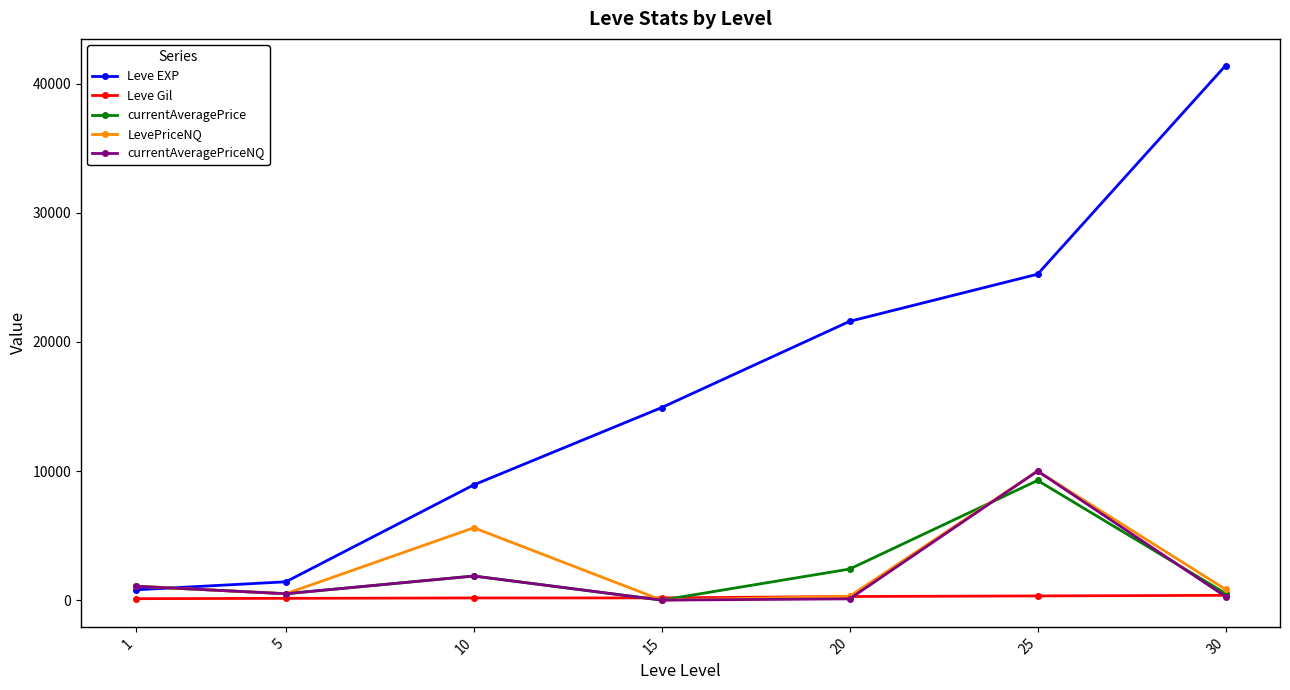

Count the Leve Gil values in the range 140 to 326.

5